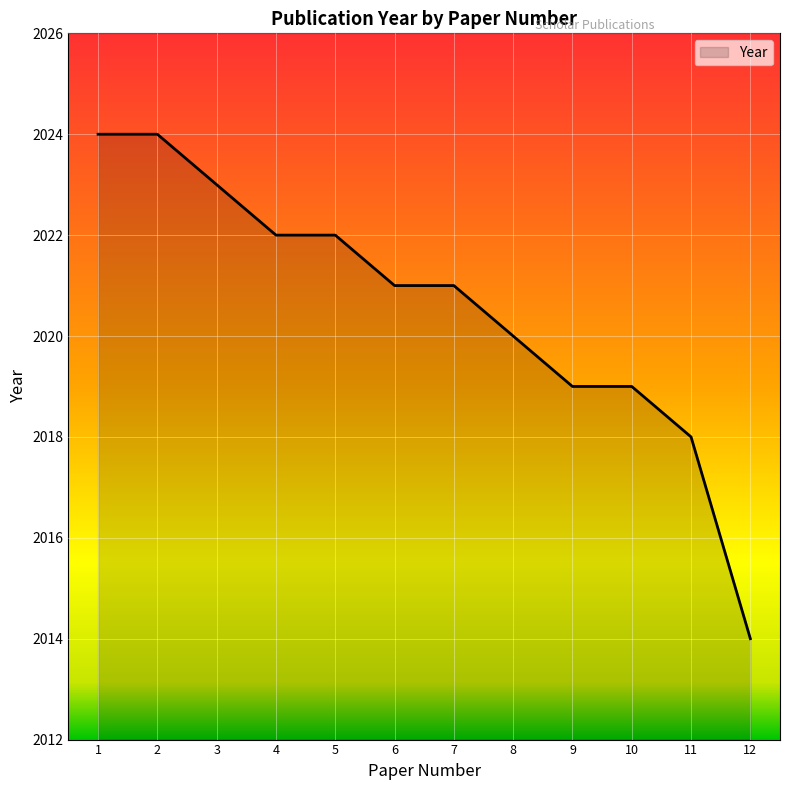

True or false: the data shows 2024 at 2.

True